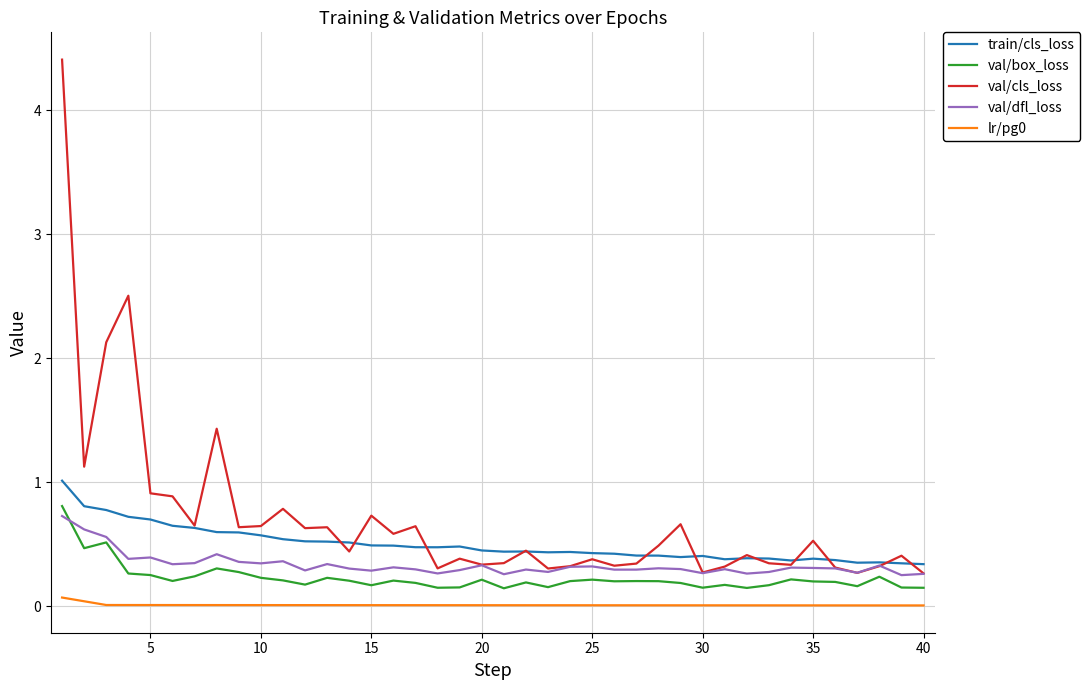

True or false: val/box_loss and train/cls_loss intersect in this chart.

False